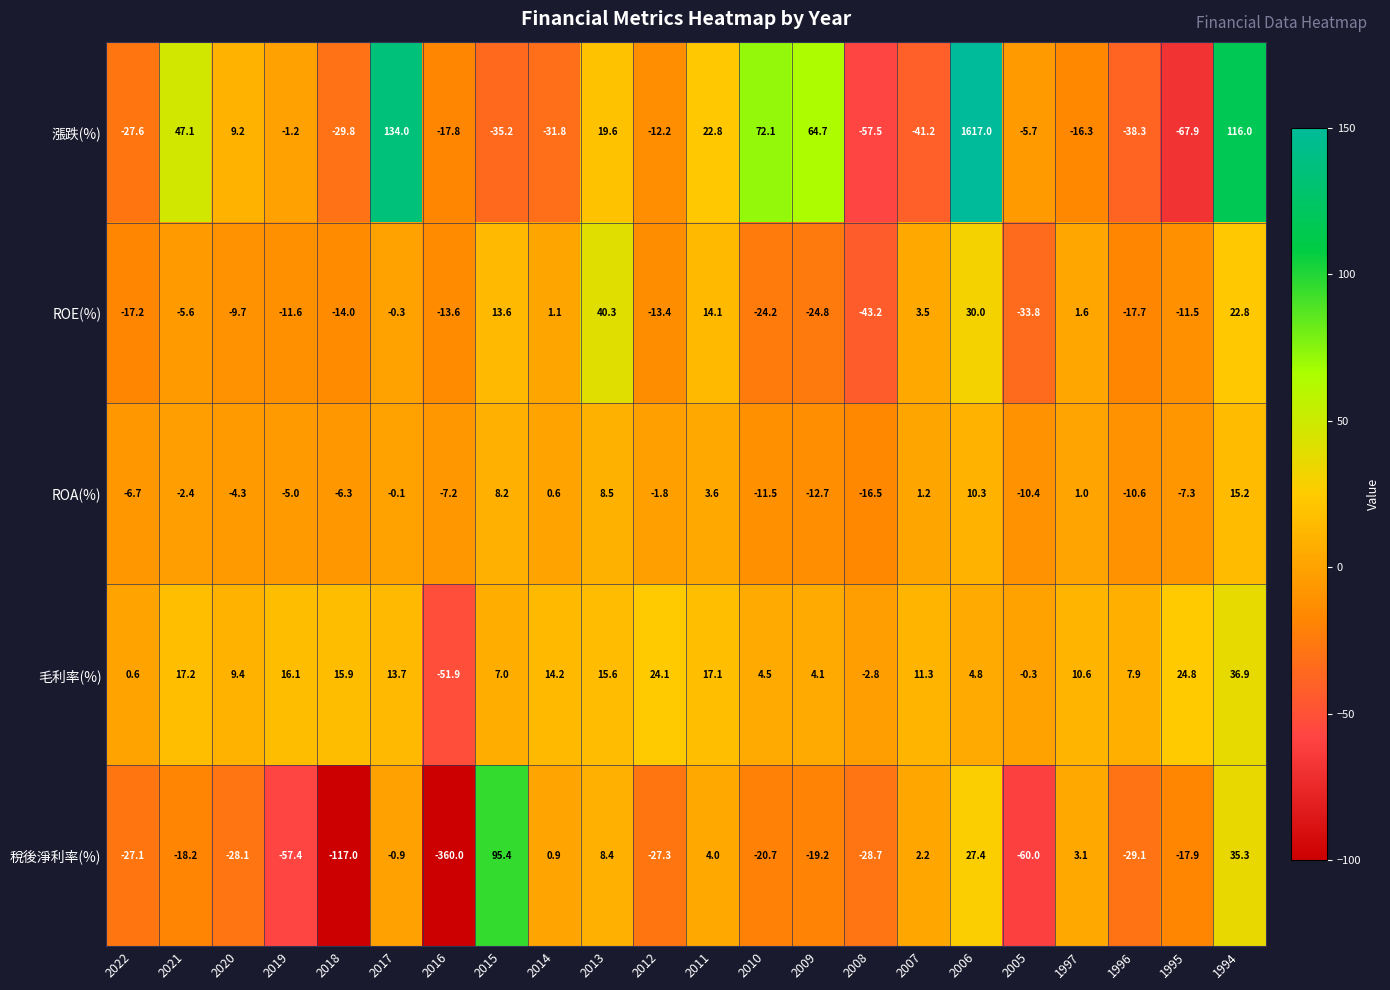

Is it true that ROA(%) equals 2.0 at 2011?

False